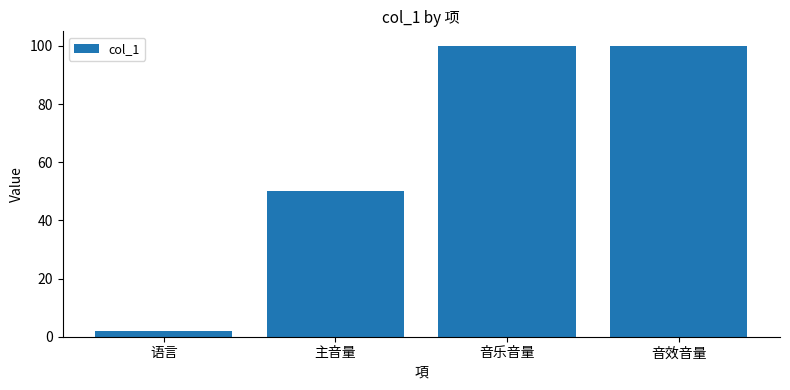

What is the sum of all values?

252